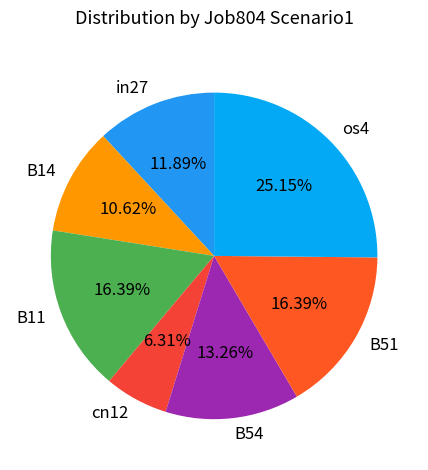

True or false: in27 accounts for 12% of the total.

True